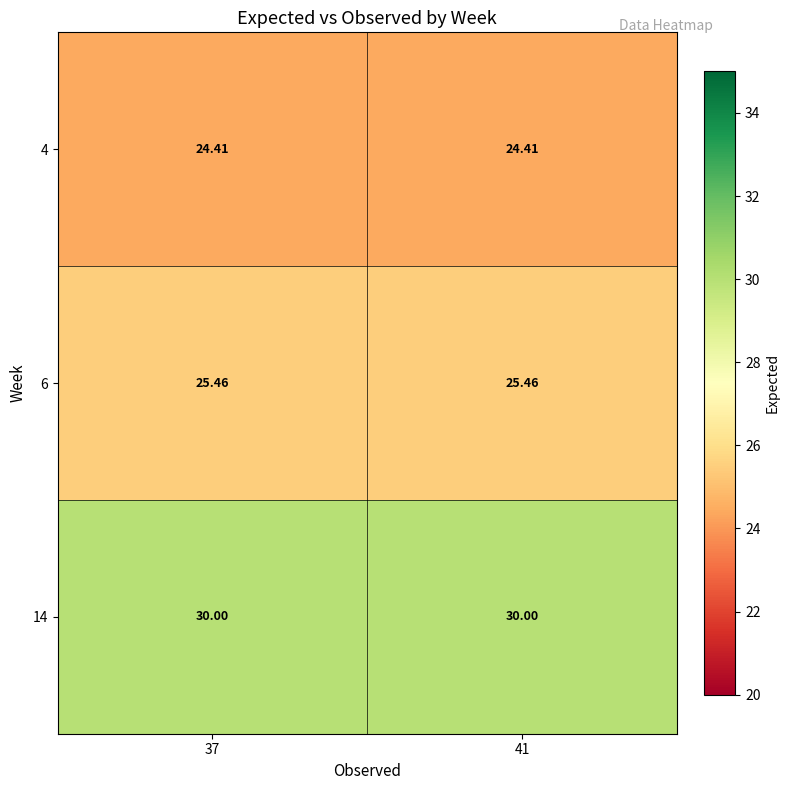

Is the value of 6 at 41 greater than the value of 4 at 37?

Yes